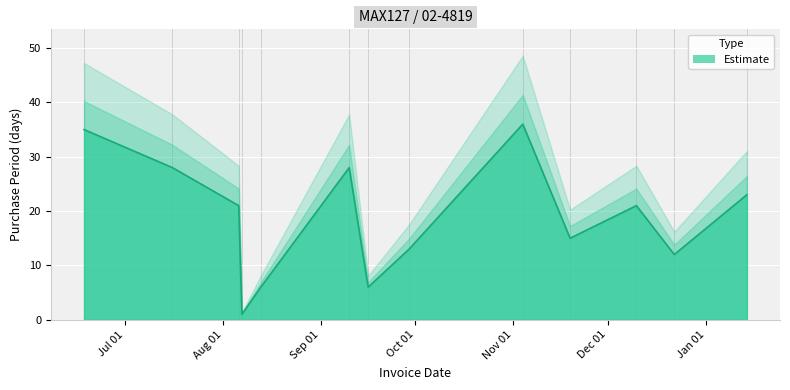

Count the number of values greater than 21.

5